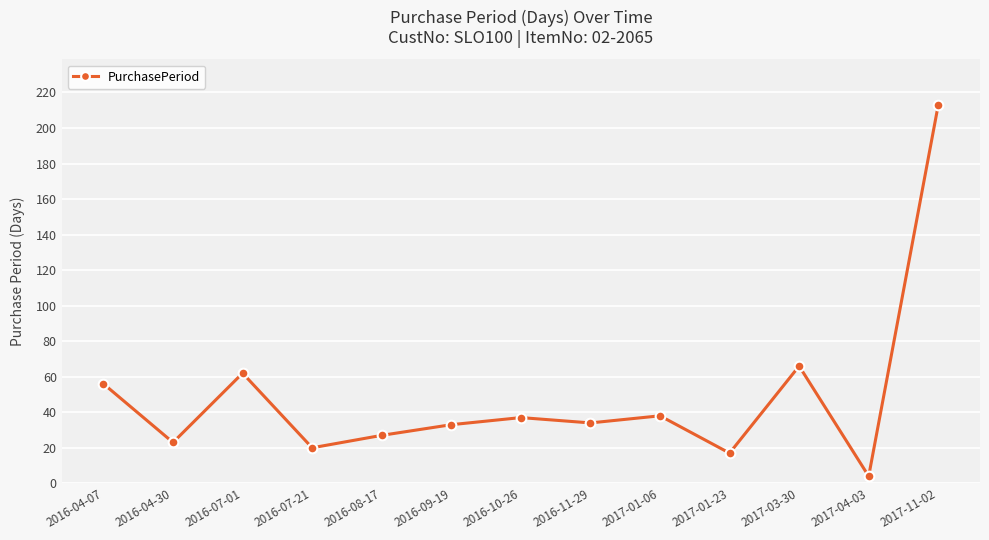

What is the value of the 10th point from the left?

17